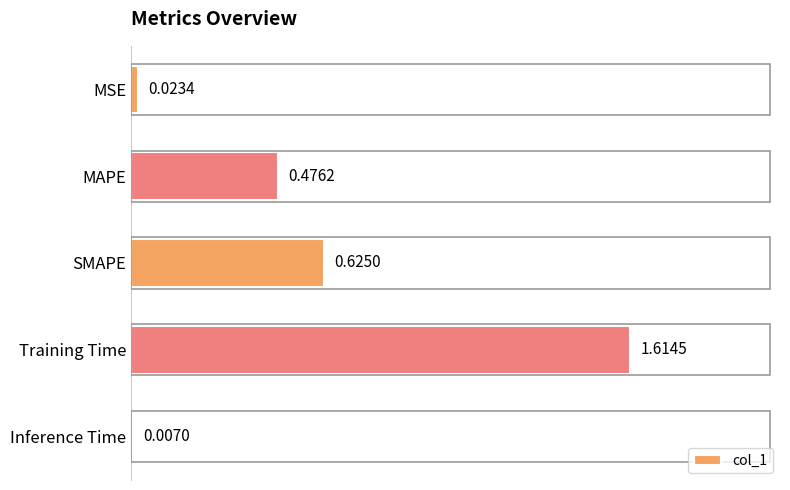

What is the sum of all values?

2.7